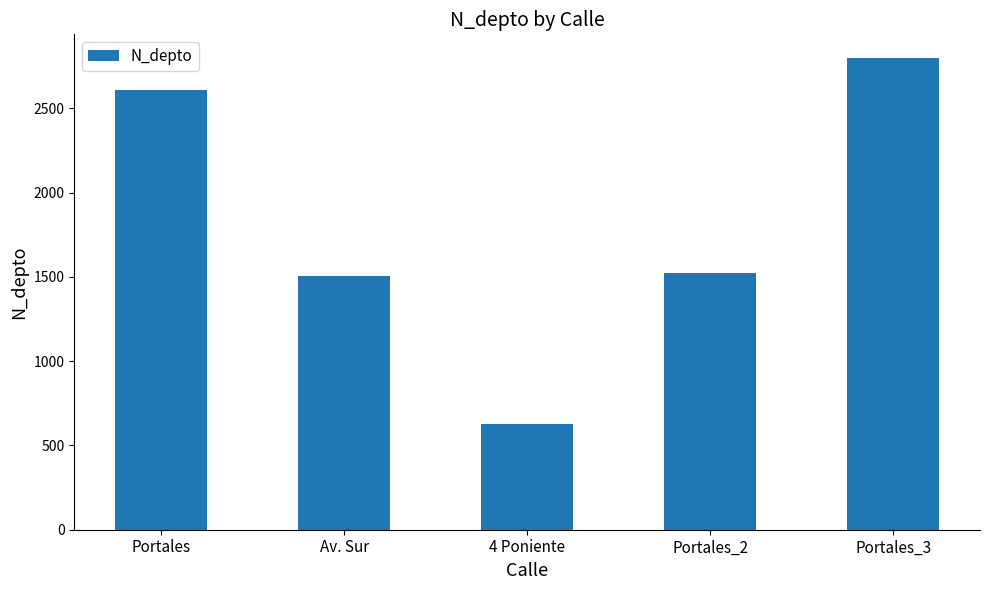

What is the label of the 1st bar from the right?

Portales_3